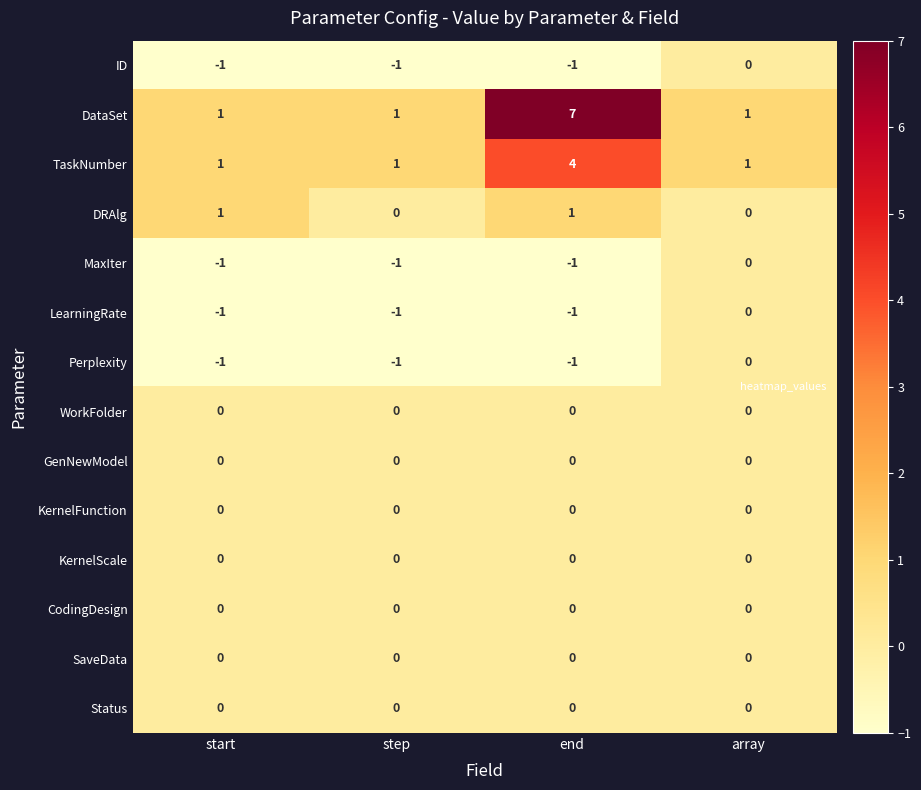

What is the minimum value shown in the chart?

-1